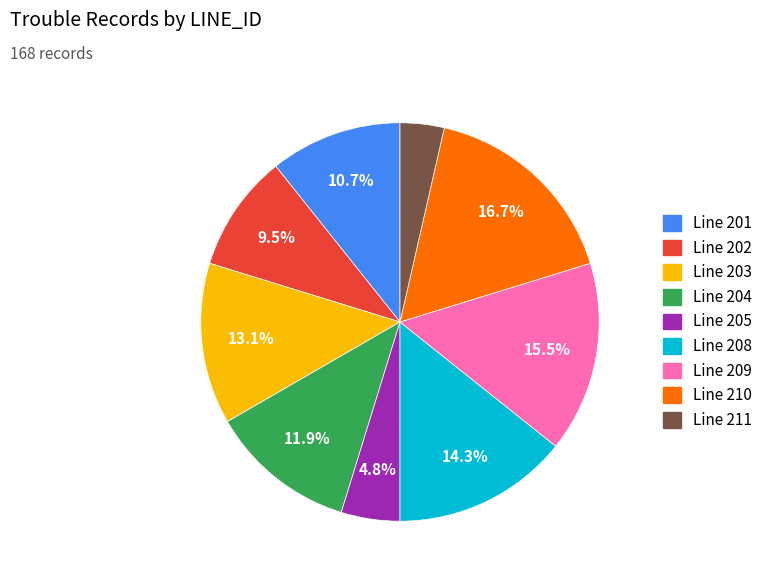

What is the largest slice in the pie chart?

Line 210